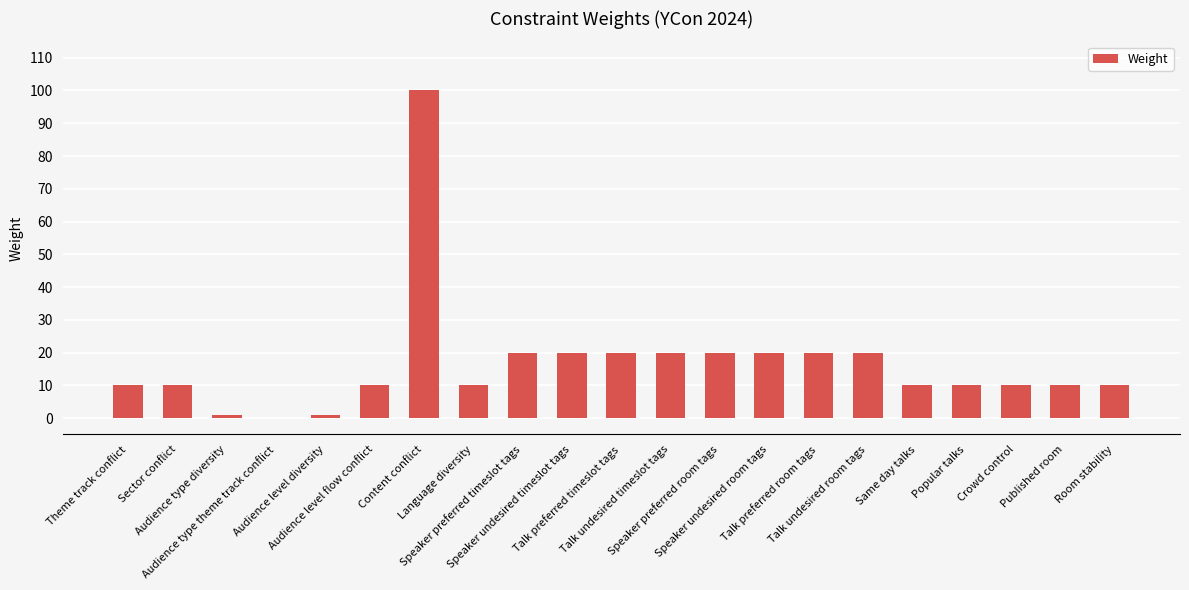

What is the sum of all values?

352